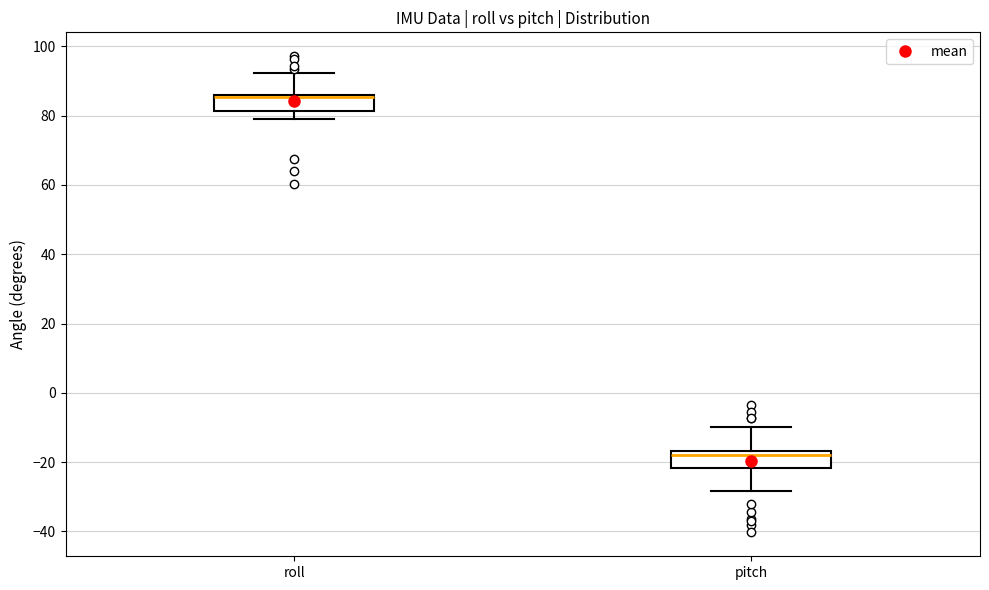

Where does the upper whisker of the box for roll end on the y-axis? The values are not printed on the chart, so give them approximately, as read against the axis.

92